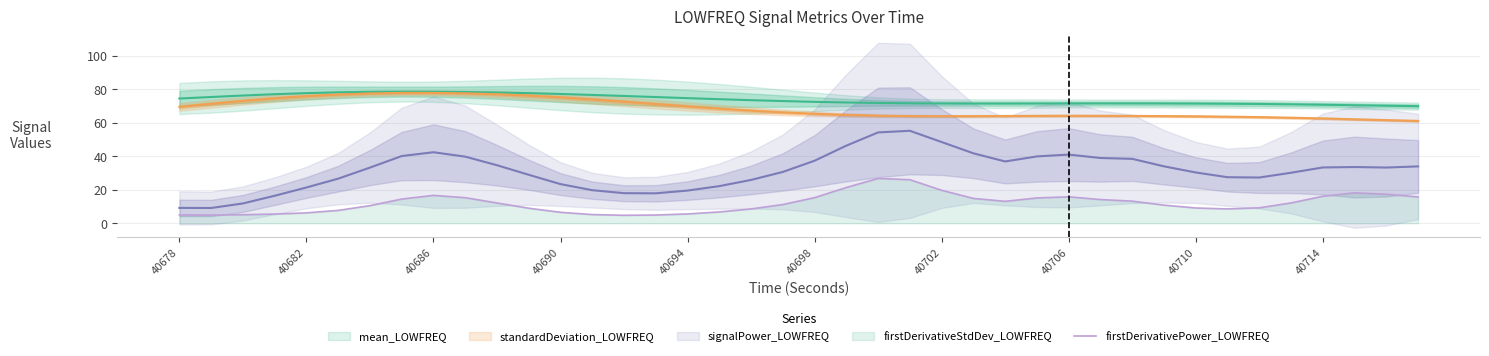

What is the highest value of the firstDerivativePower_LOWFREQ series?

26.8